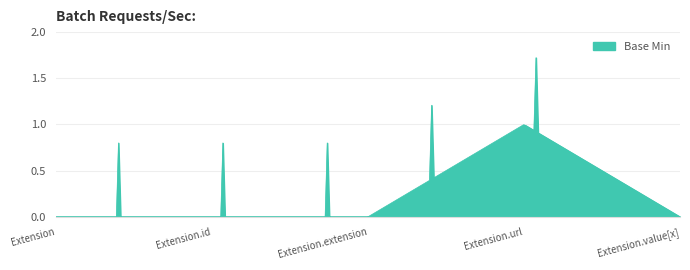

Rank the categories by value from lowest to highest.

Extension, Extension.id, Extension.extension, Extension.value[x], Extension.url